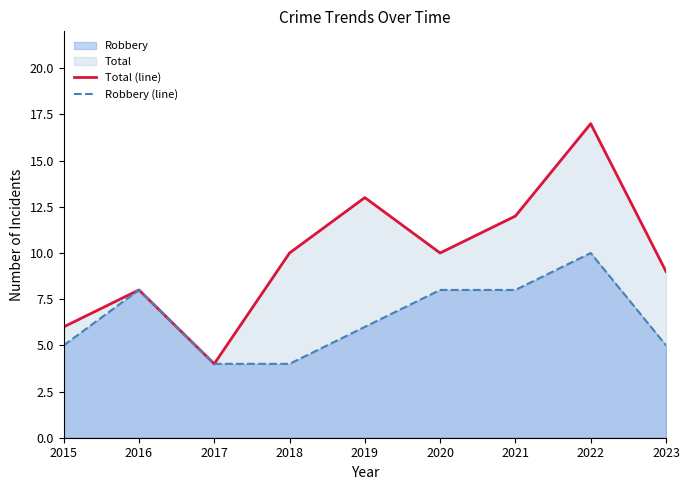

Between 2022 and 2023, which series saw the biggest shift?

Total (line)